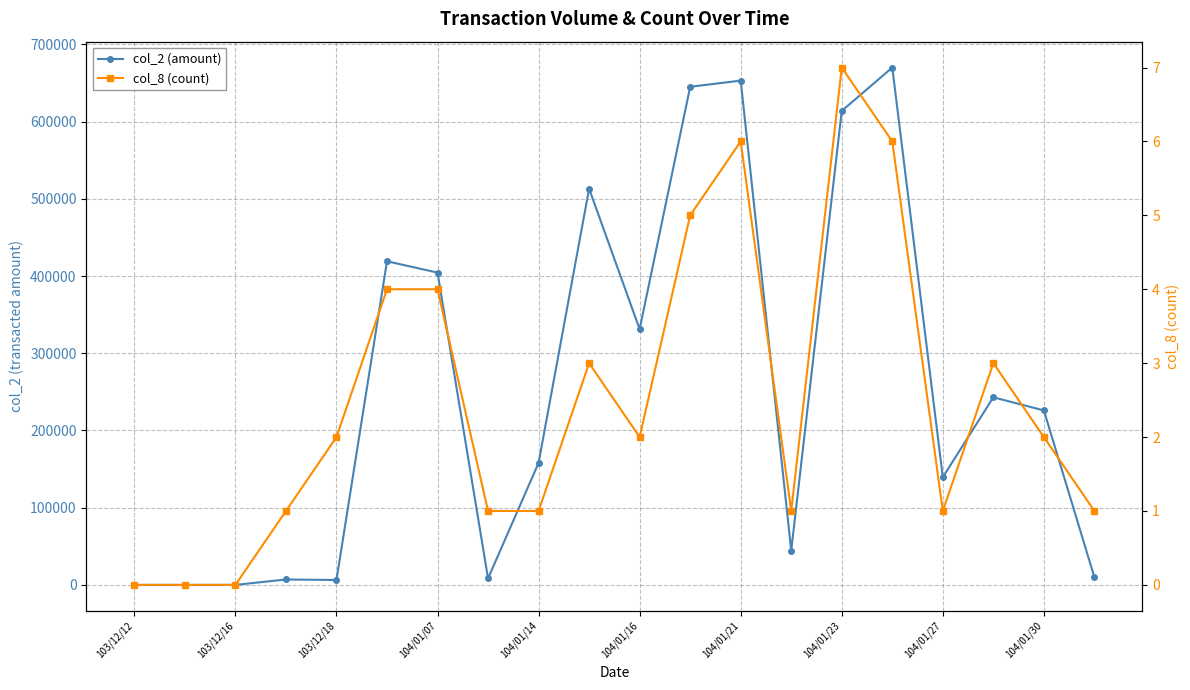

Read the col_8 (count) value at 104/01/23.

7